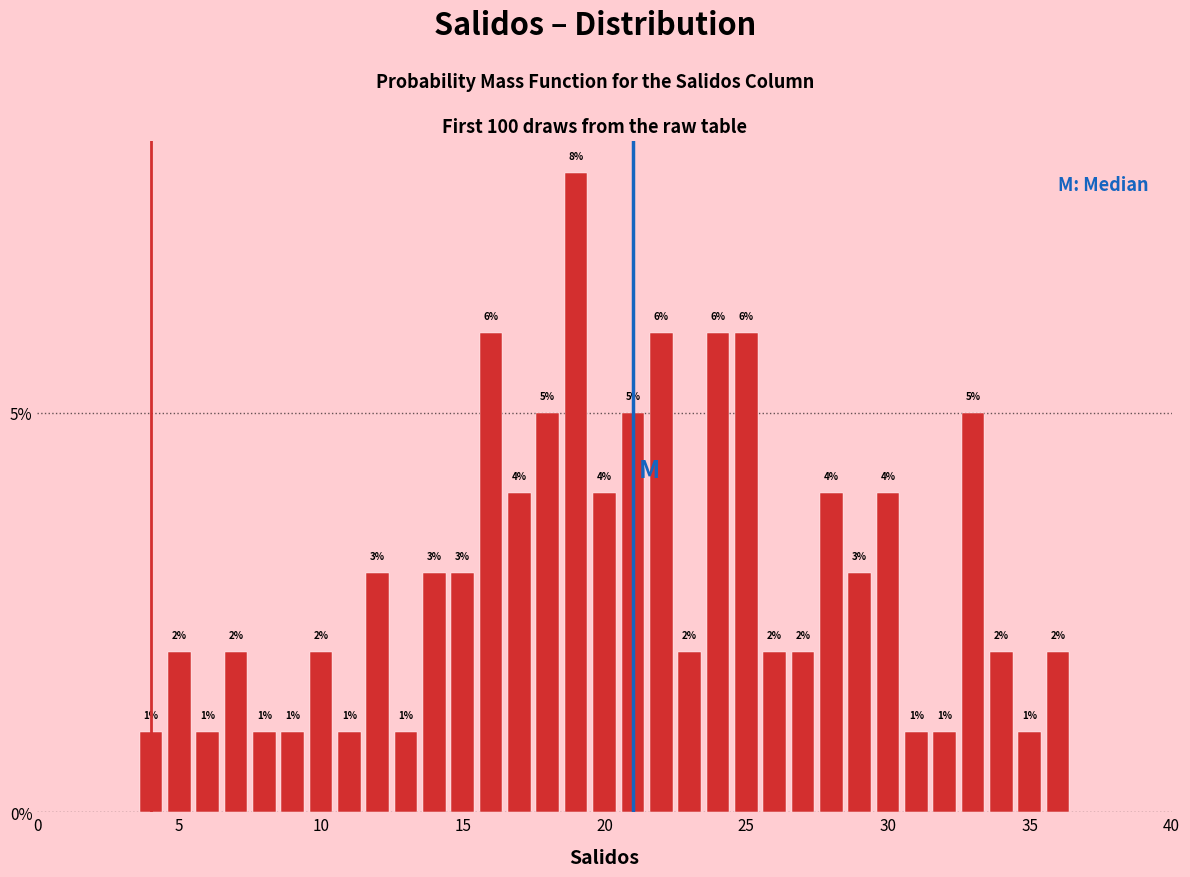

Read against the x-axis, roughly where is the centre of the tallest bar?

19.0